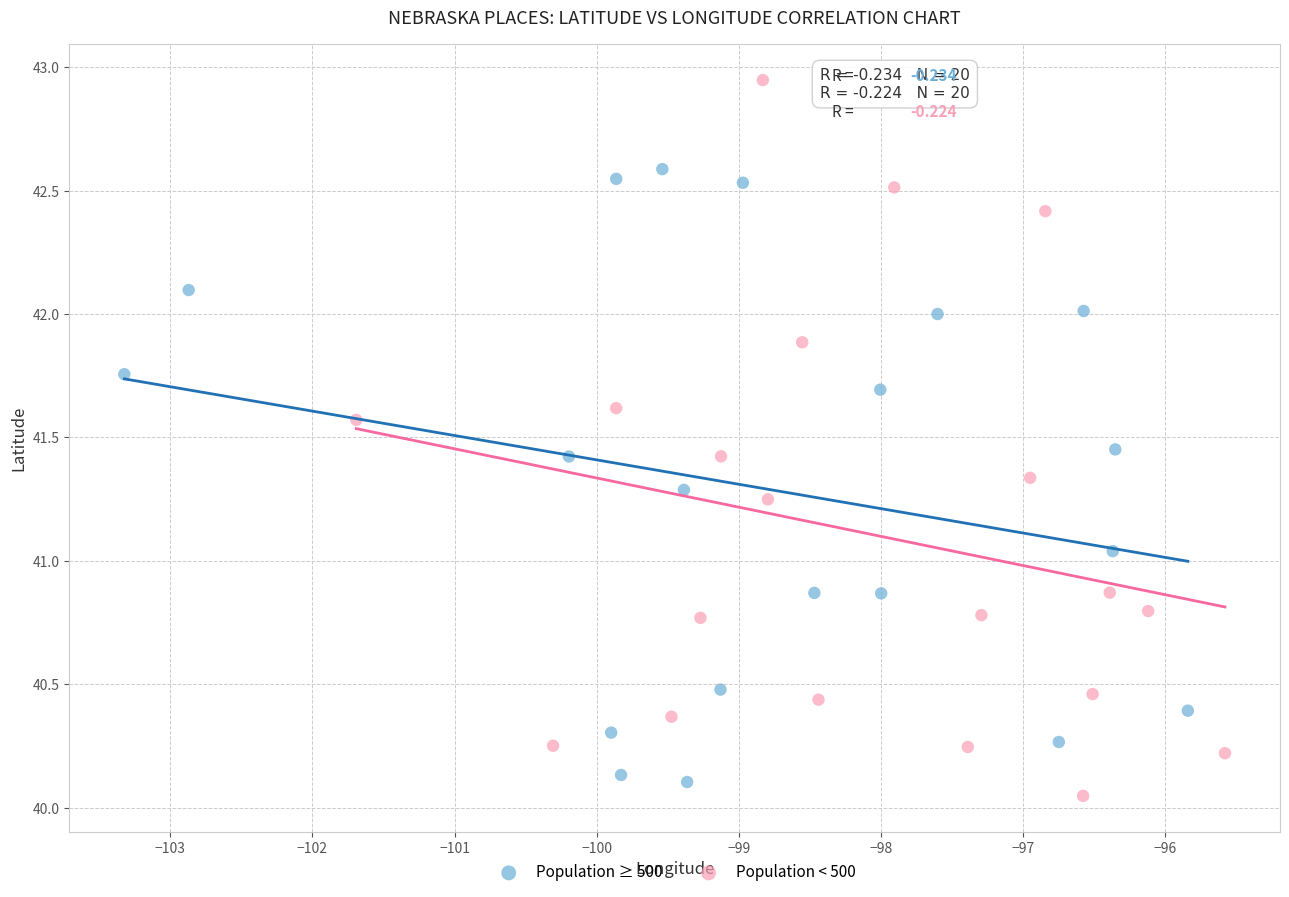

Which series has the largest Y range (max minus min)?

Population < 500